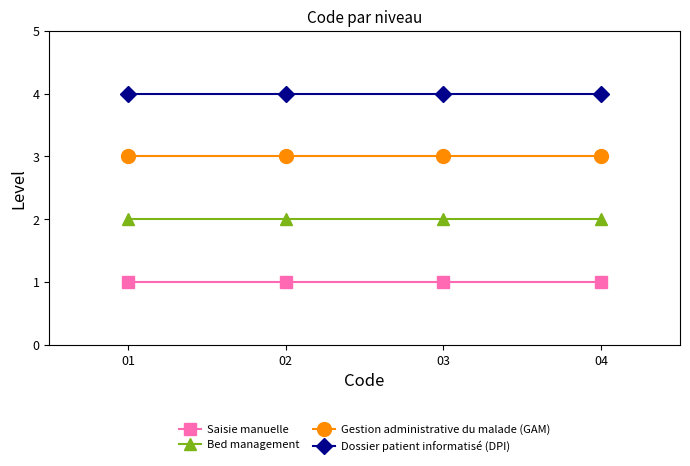

Reading right to left, list all the values displayed in this chart.

Saisie manuelle: 1	1	1	1
Bed management: 2	2	2	2
Gestion administrative du malade (GAM): 3	3	3	3
Dossier patient informatisé (DPI): 4	4	4	4